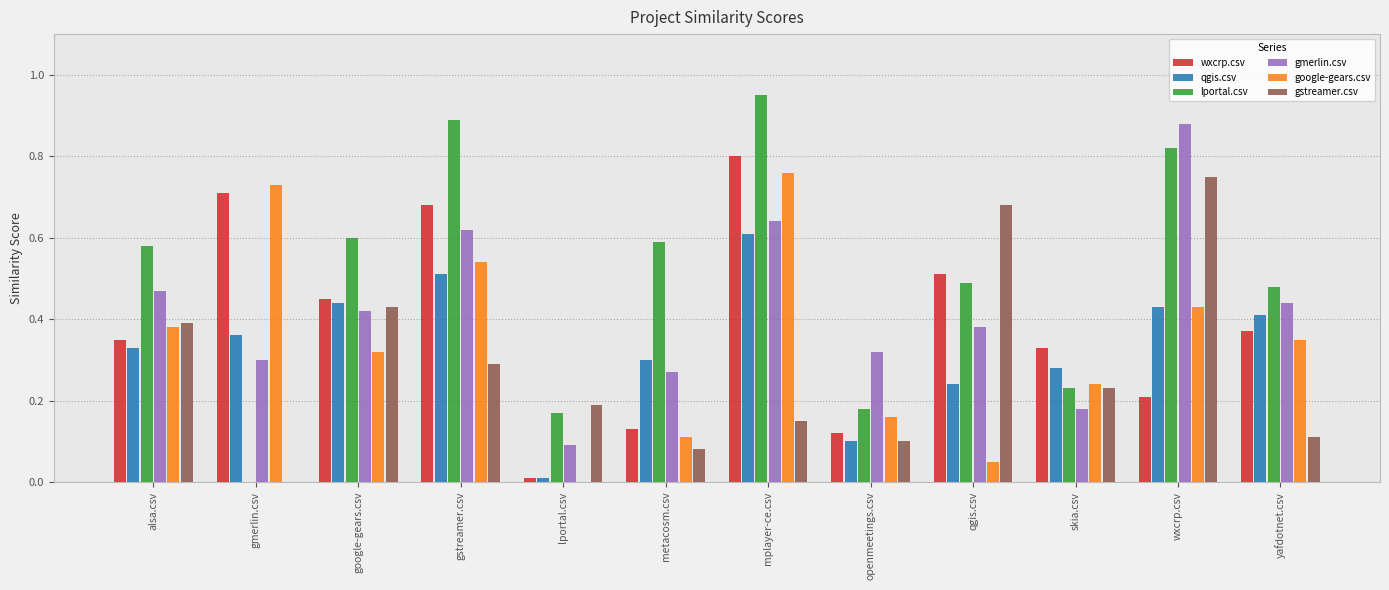

Between google-gears.csv and wxcrp.csv, which series saw the biggest shift?

gmerlin.csv